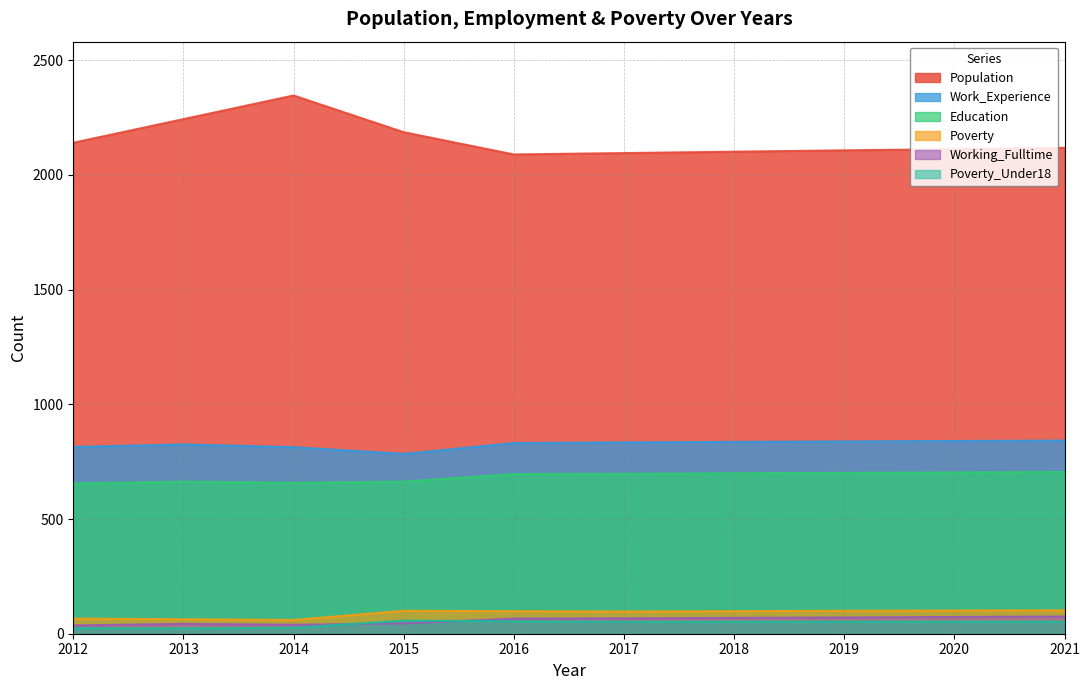

Where is the first local minimum for Working_Fulltime?

2014